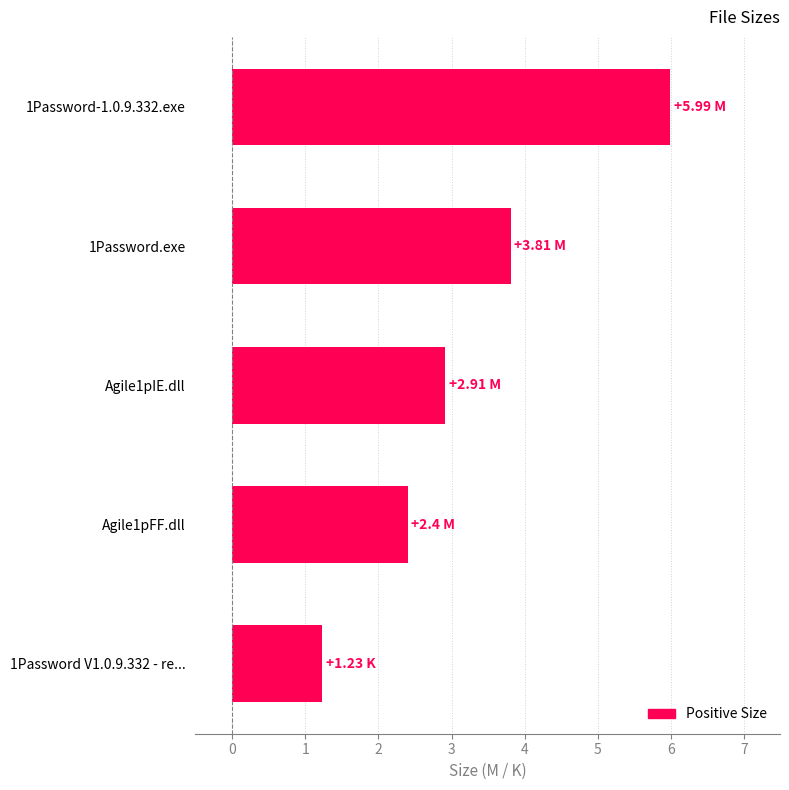

What is the maximum value shown in the chart?

6.0